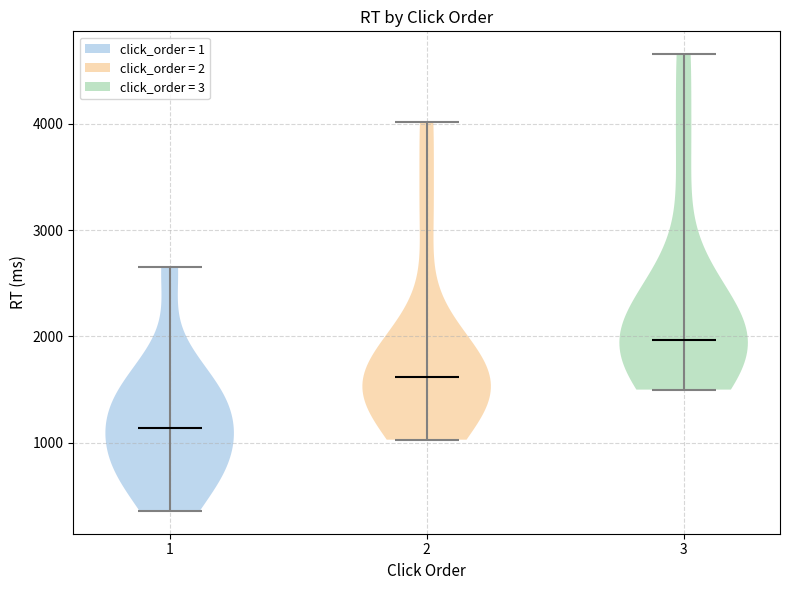

Reading left to right, read every violin against the y-axis: where its median line is, and the lowest and highest points it reaches. The values are not printed on the chart, so give them approximately, as read against the axis.

1: median line 1100, lowest point 400, highest point 2600
2: median line 1600, lowest point 1000, highest point 4000
3: median line 2000, lowest point 1500, highest point 4700